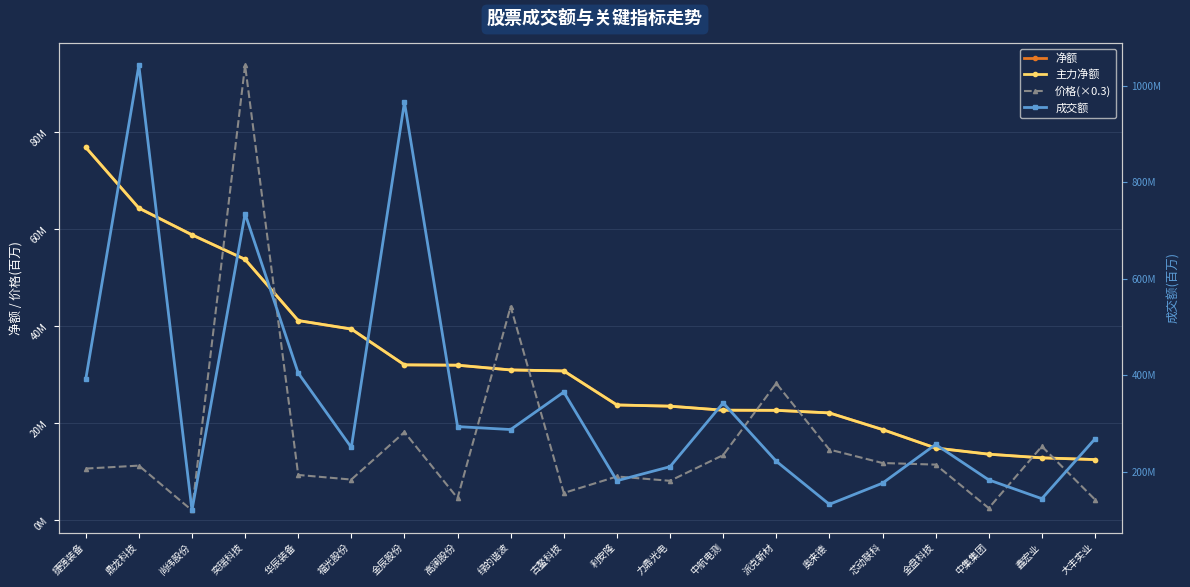

What is the label of the 14th point from the right?

金辰股份